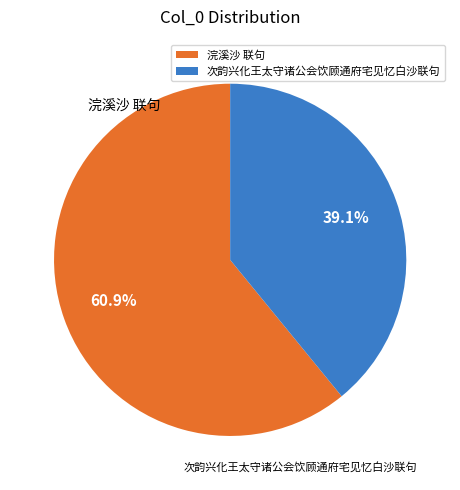

To the nearest percent, what is the average slice percentage?

50%